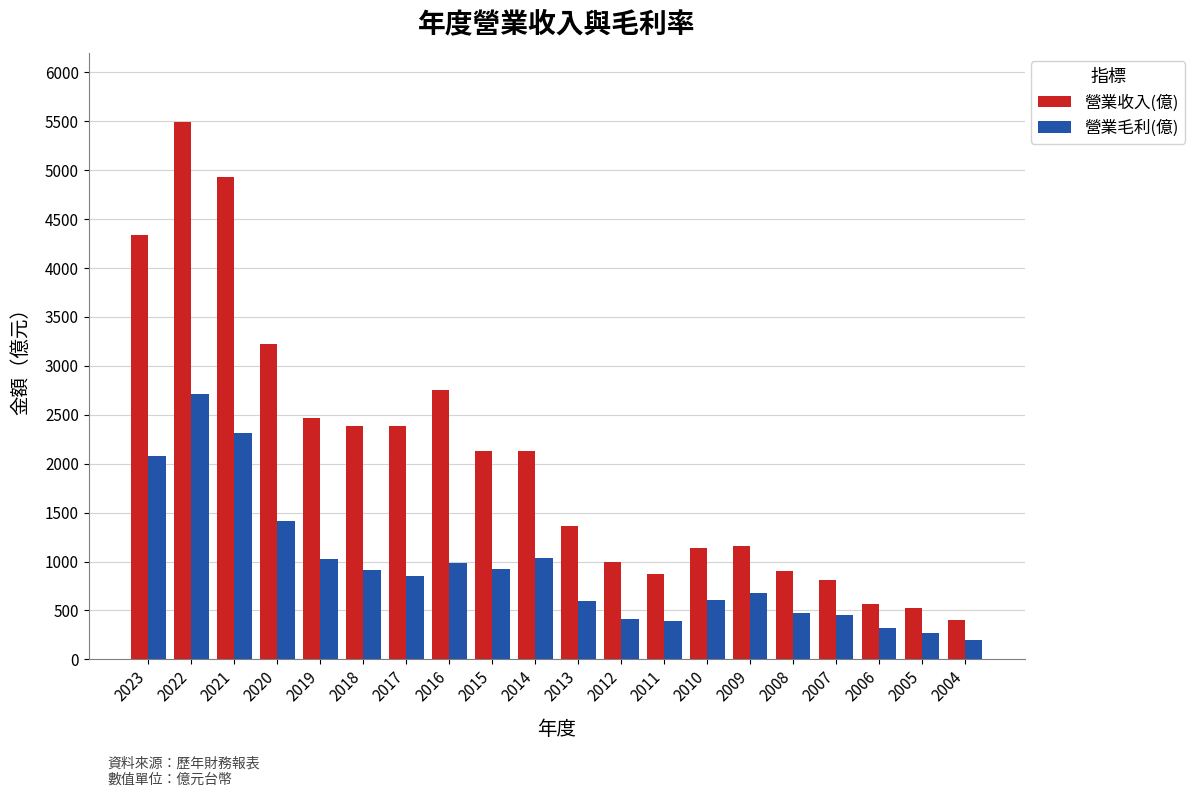

True or false: 營業毛利(億) has a value of 917 at 2018.

True